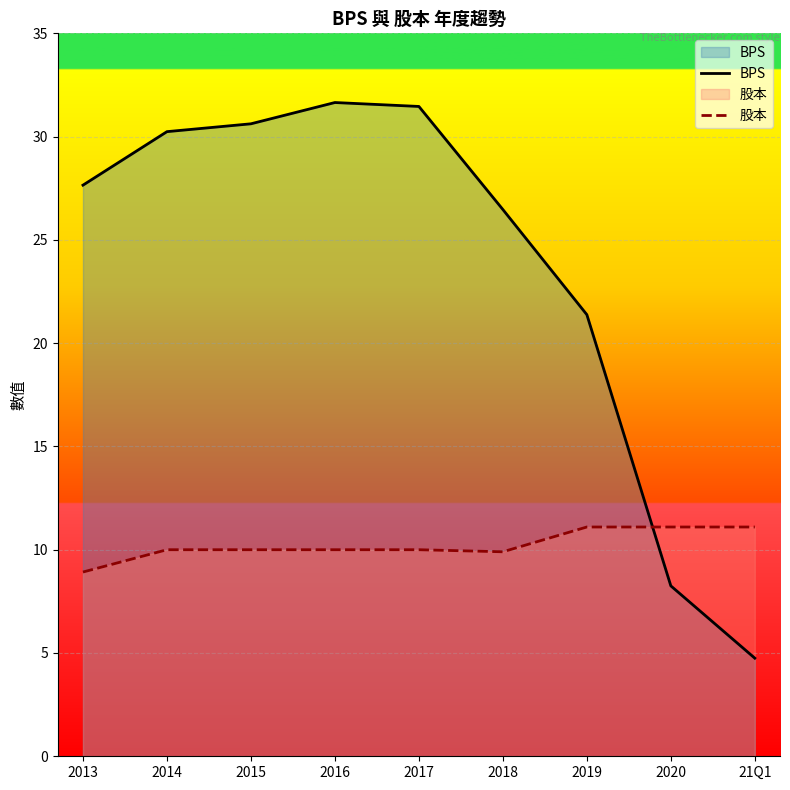

What is the highest value of the 股本 series?

11.1